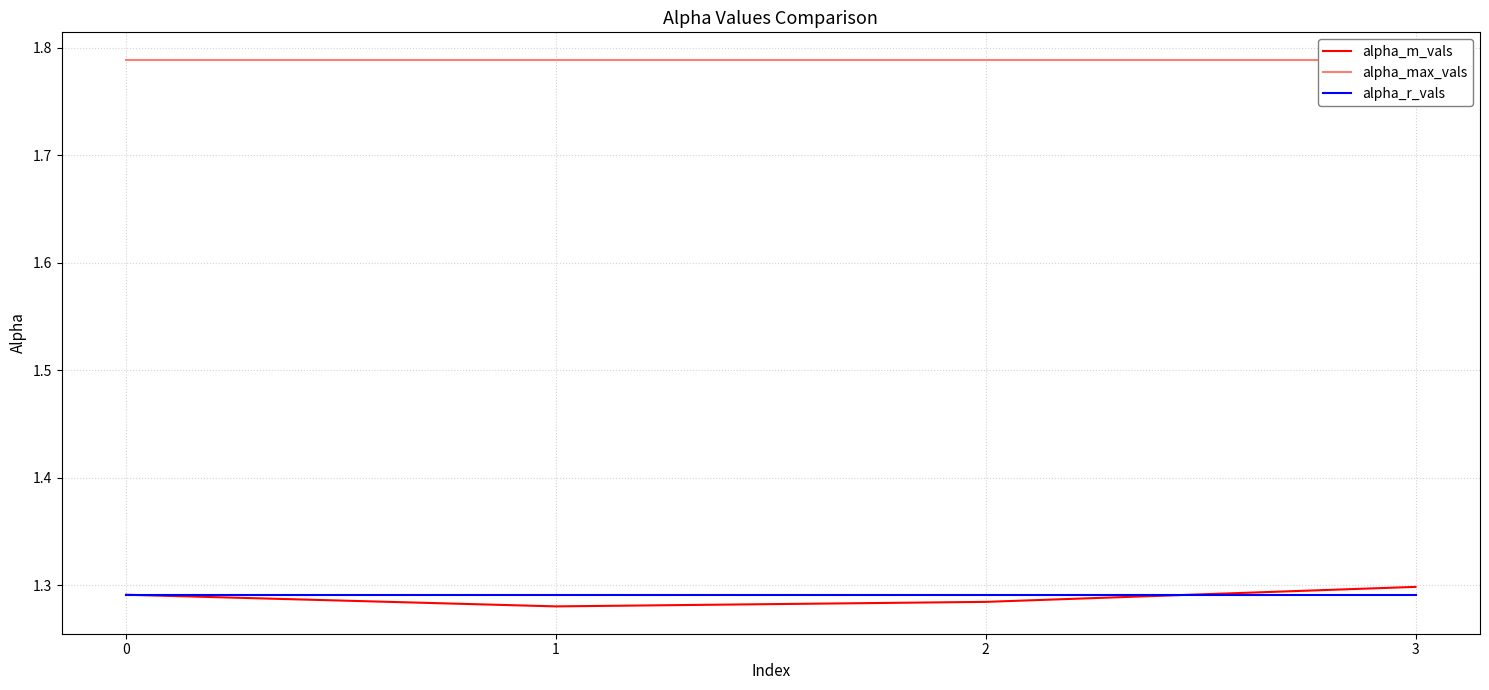

True or false: alpha_max_vals and alpha_m_vals intersect in this chart.

False